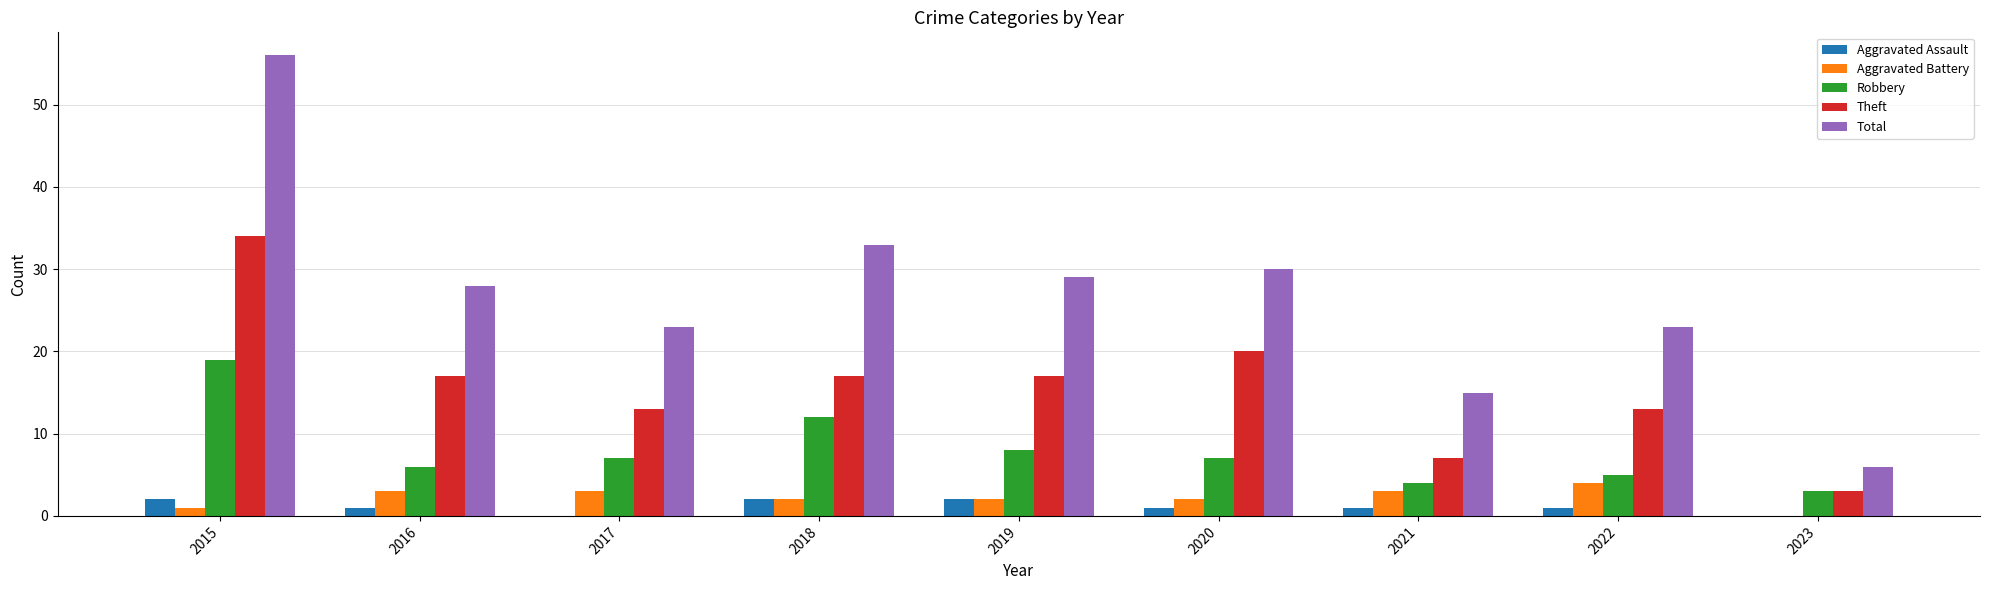

Which series changed the most between 2016 and 2017?

Total